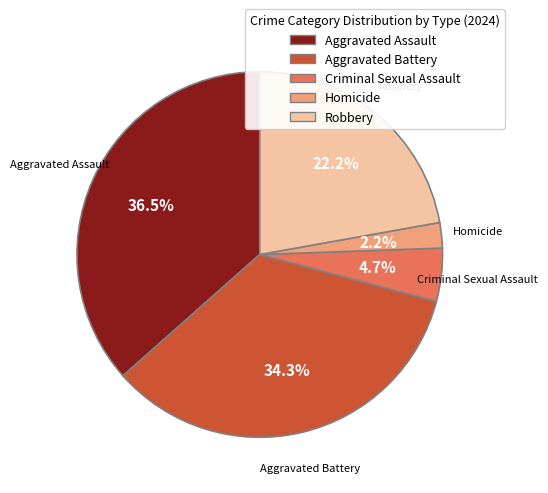

Does Robbery account for over 50% of the chart?

No